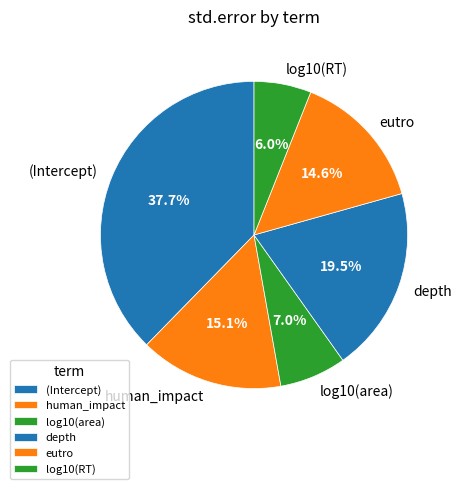

How much of the chart is everything except depth?

80.5%